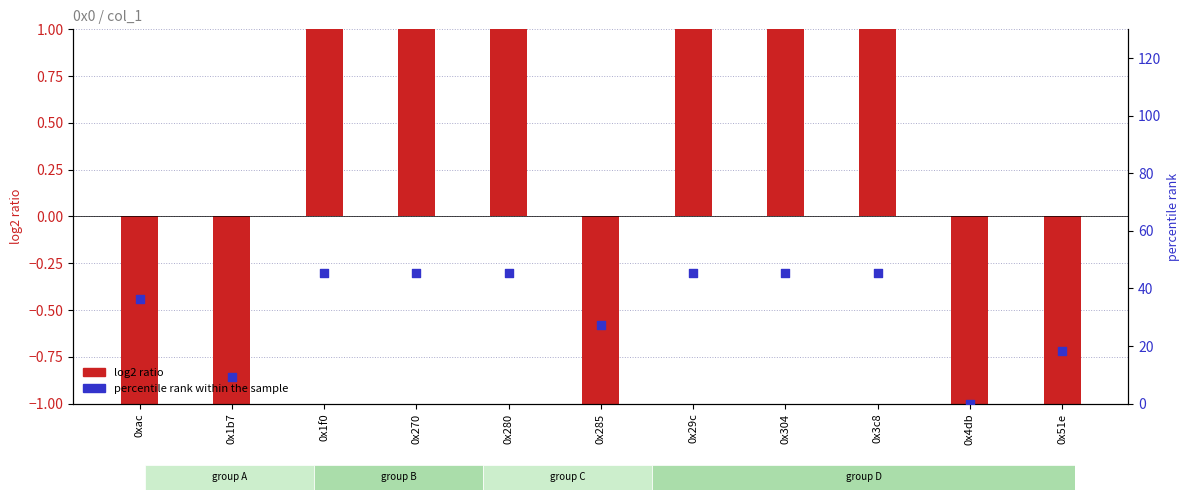

At how many categories does at least one series exceed 7?

10